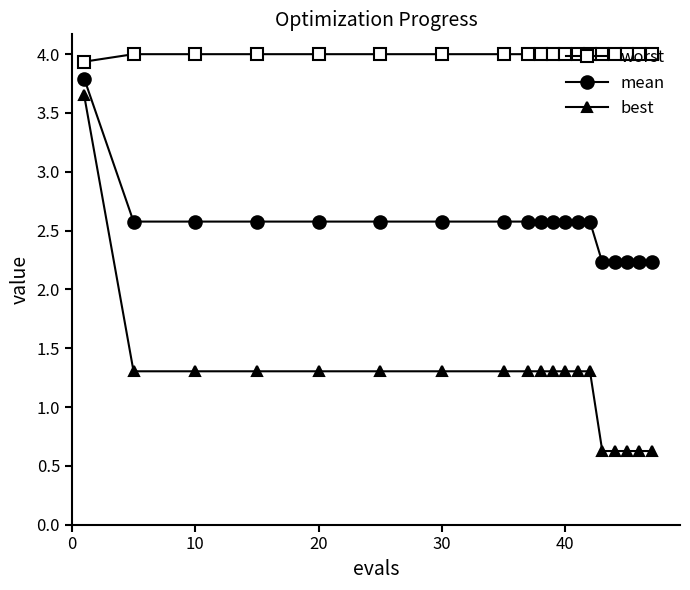

Count the mean values in the range 2 to 3.

18